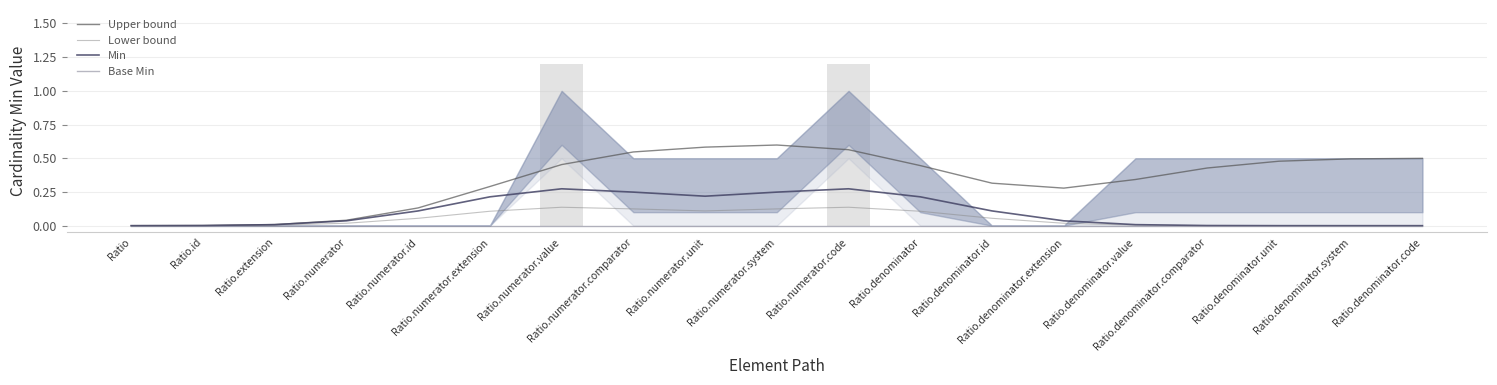

Reading left to right, extract all data points from this chart.

Upper bound: 0.0	0.0	0.0	0.0	0.1	0.3	0.5	0.5	0.6	0.6	0.6	0.4	0.3	0.3	0.3	0.4	0.5	0.5	0.5
Lower bound: 0.0	0.0	0.0	0.0	0.1	0.1	0.1	0.1	0.1	0.1	0.1	0.1	0.1	0.0	0.0	0.0	0.0	0.0	0.0
Min: 0.0	0.0	0.0	0.0	0.1	0.2	0.3	0.2	0.2	0.2	0.3	0.2	0.1	0.0	0.0	0.0	0.0	0.0	0.0
Base Min: 0.0	0.0	0.0	0.0	0.0	0.0	0.0	0.0	0.0	0.0	0.0	0.0	0.0	0.0	0.0	0.0	0.0	0.0	0.0